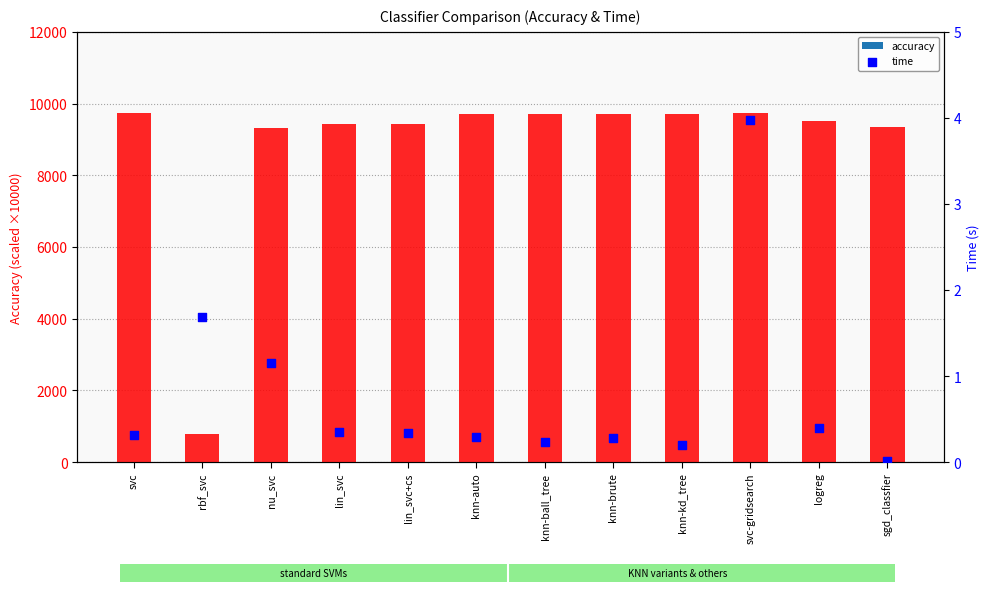

What are all the series names shown in the legend?

accuracy, time